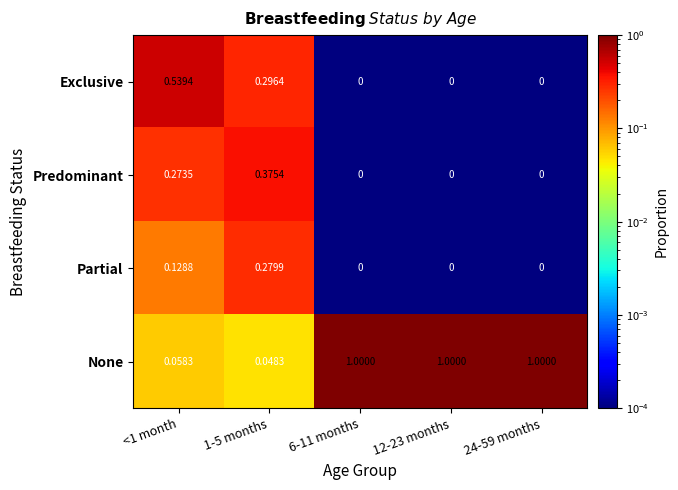

Is the value of Exclusive at 6-11 months greater than the value of None at 1-5 months?

No